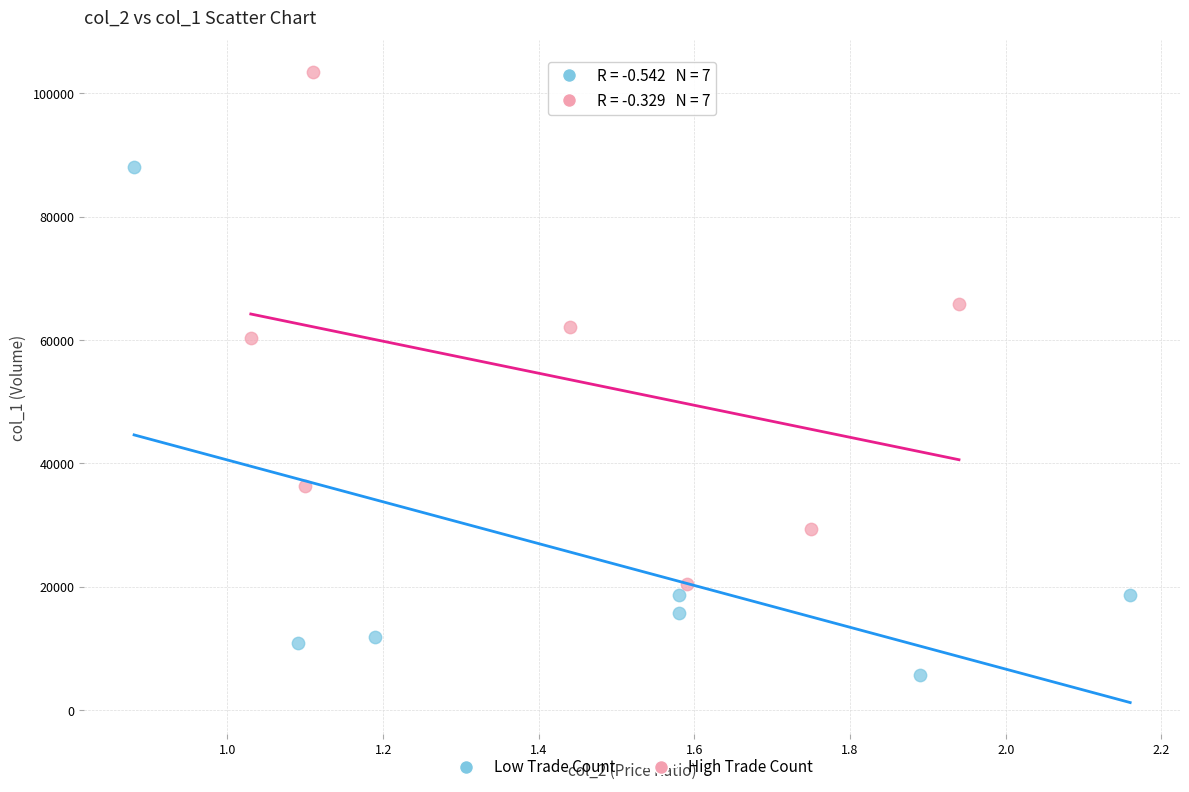

Which series contains the lowest Y value?

Low Trade Count